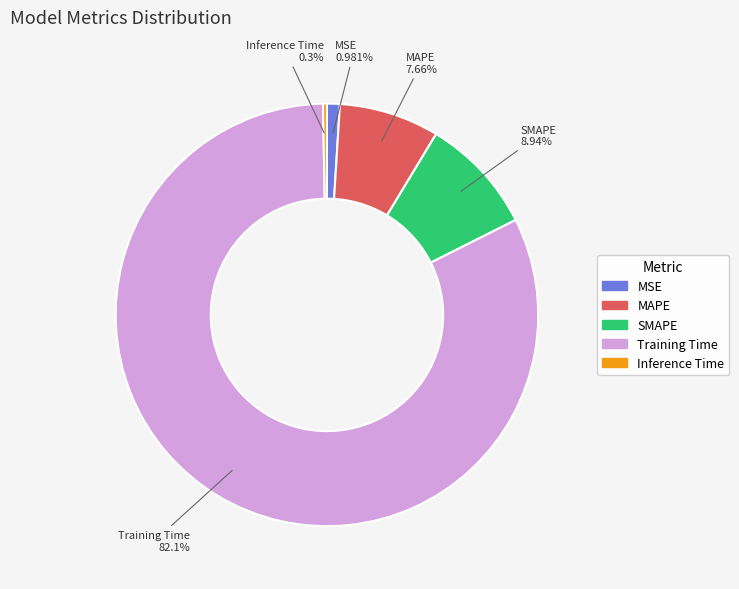

How many slices are in this pie chart?

5